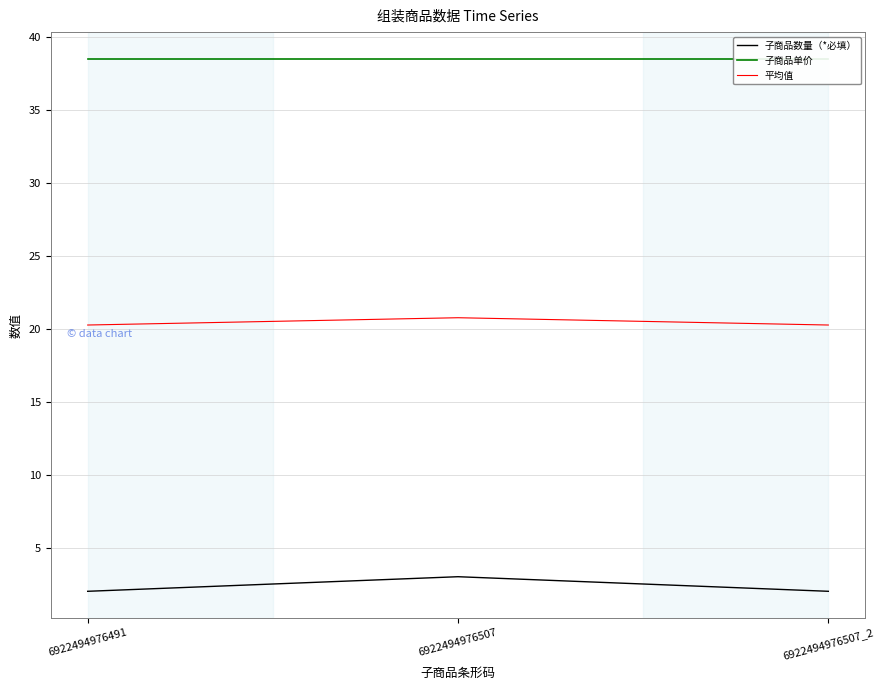

Is this an area chart (filled region under the line)?

No